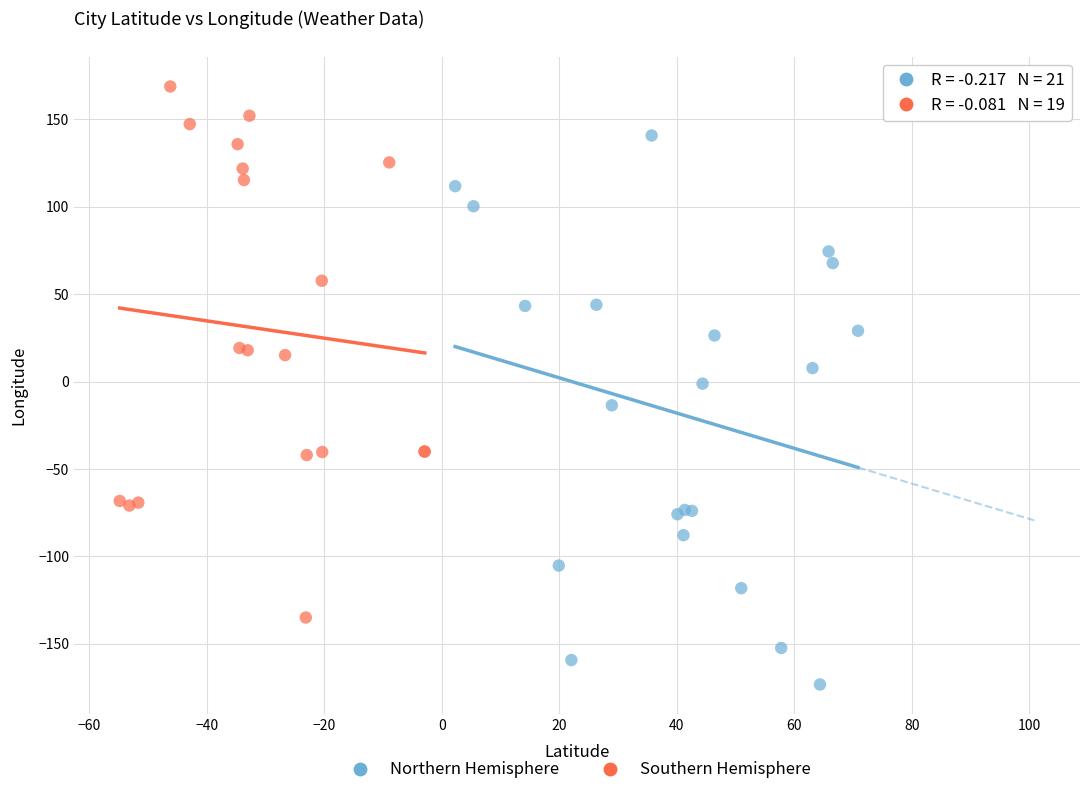

Which series has the widest spread of Y values?

Northern Hemisphere